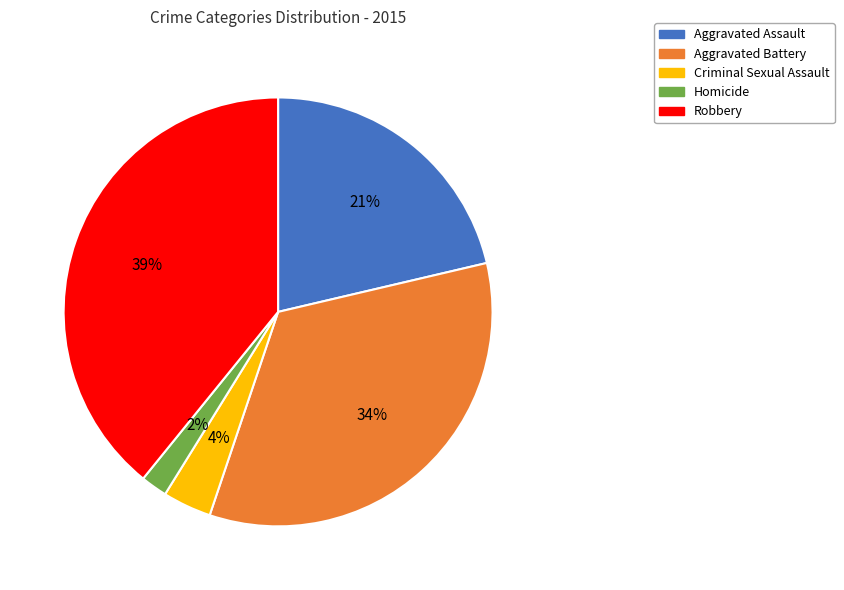

To the nearest percent, what portion does Aggravated Assault represent?

21%